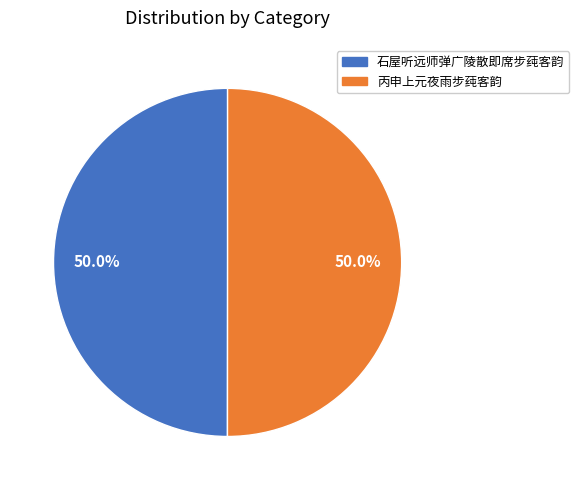

To the nearest percent, what is the average slice percentage?

50%